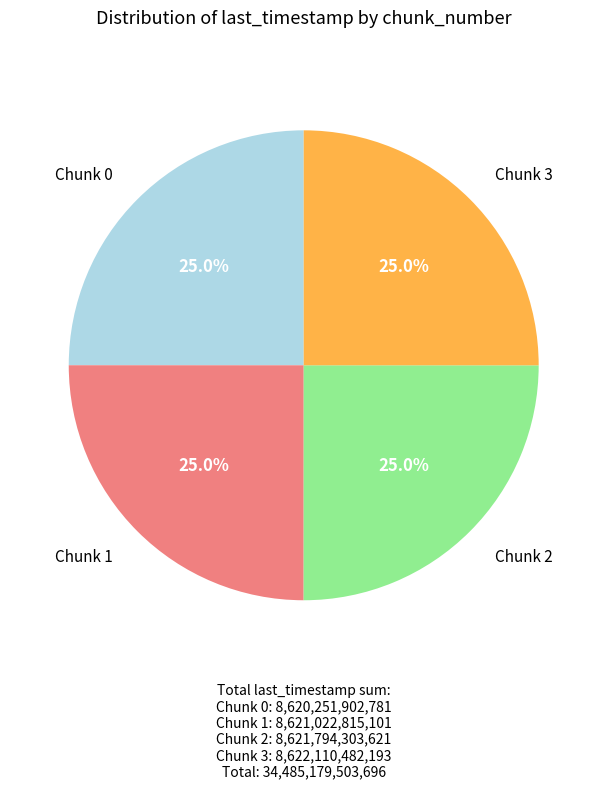

Is there any slice that represents more than half of the pie?

No